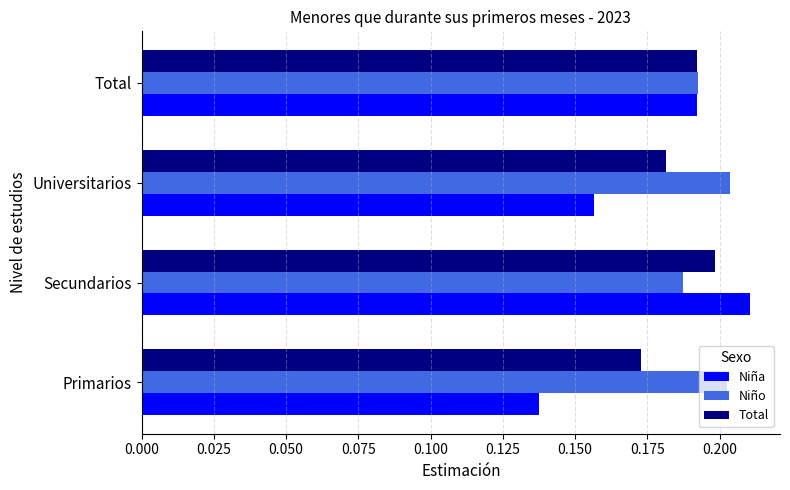

Which series has the largest total across all categories?

Niño